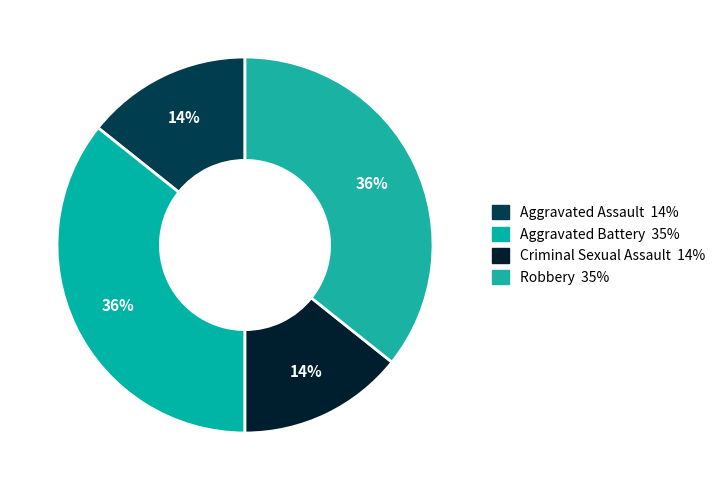

Is the sum of Criminal Sexual Assault and Aggravated Assault greater than half?

No